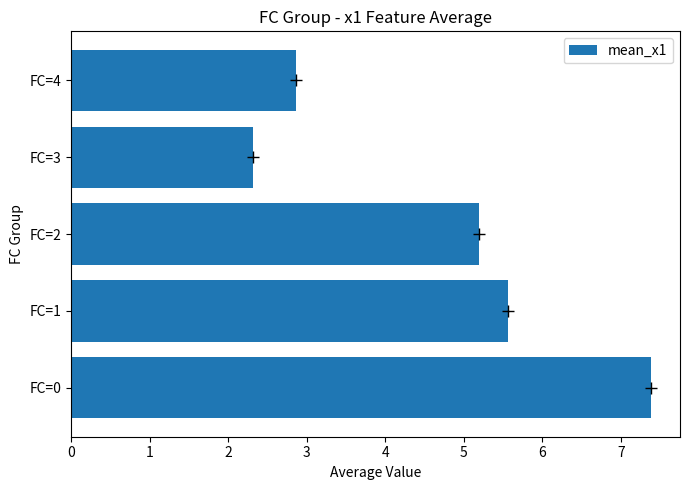

How many bars are there in total?

5